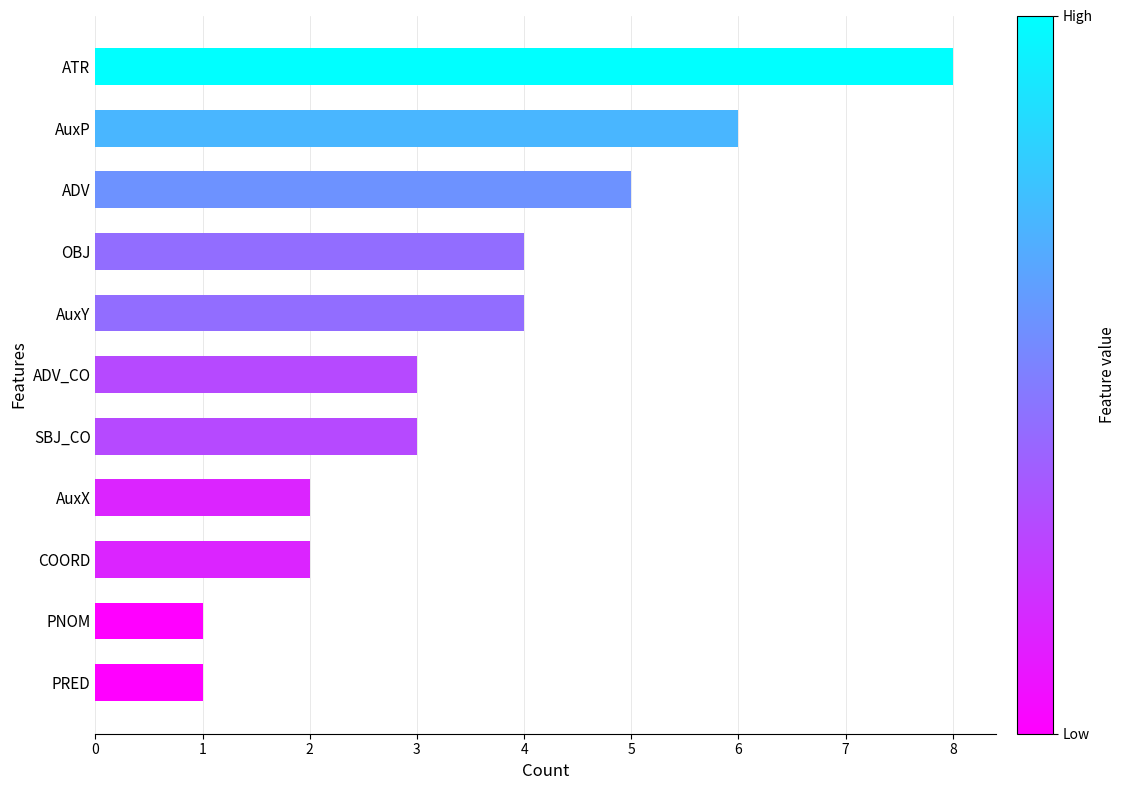

What is the maximum value shown in the chart?

8